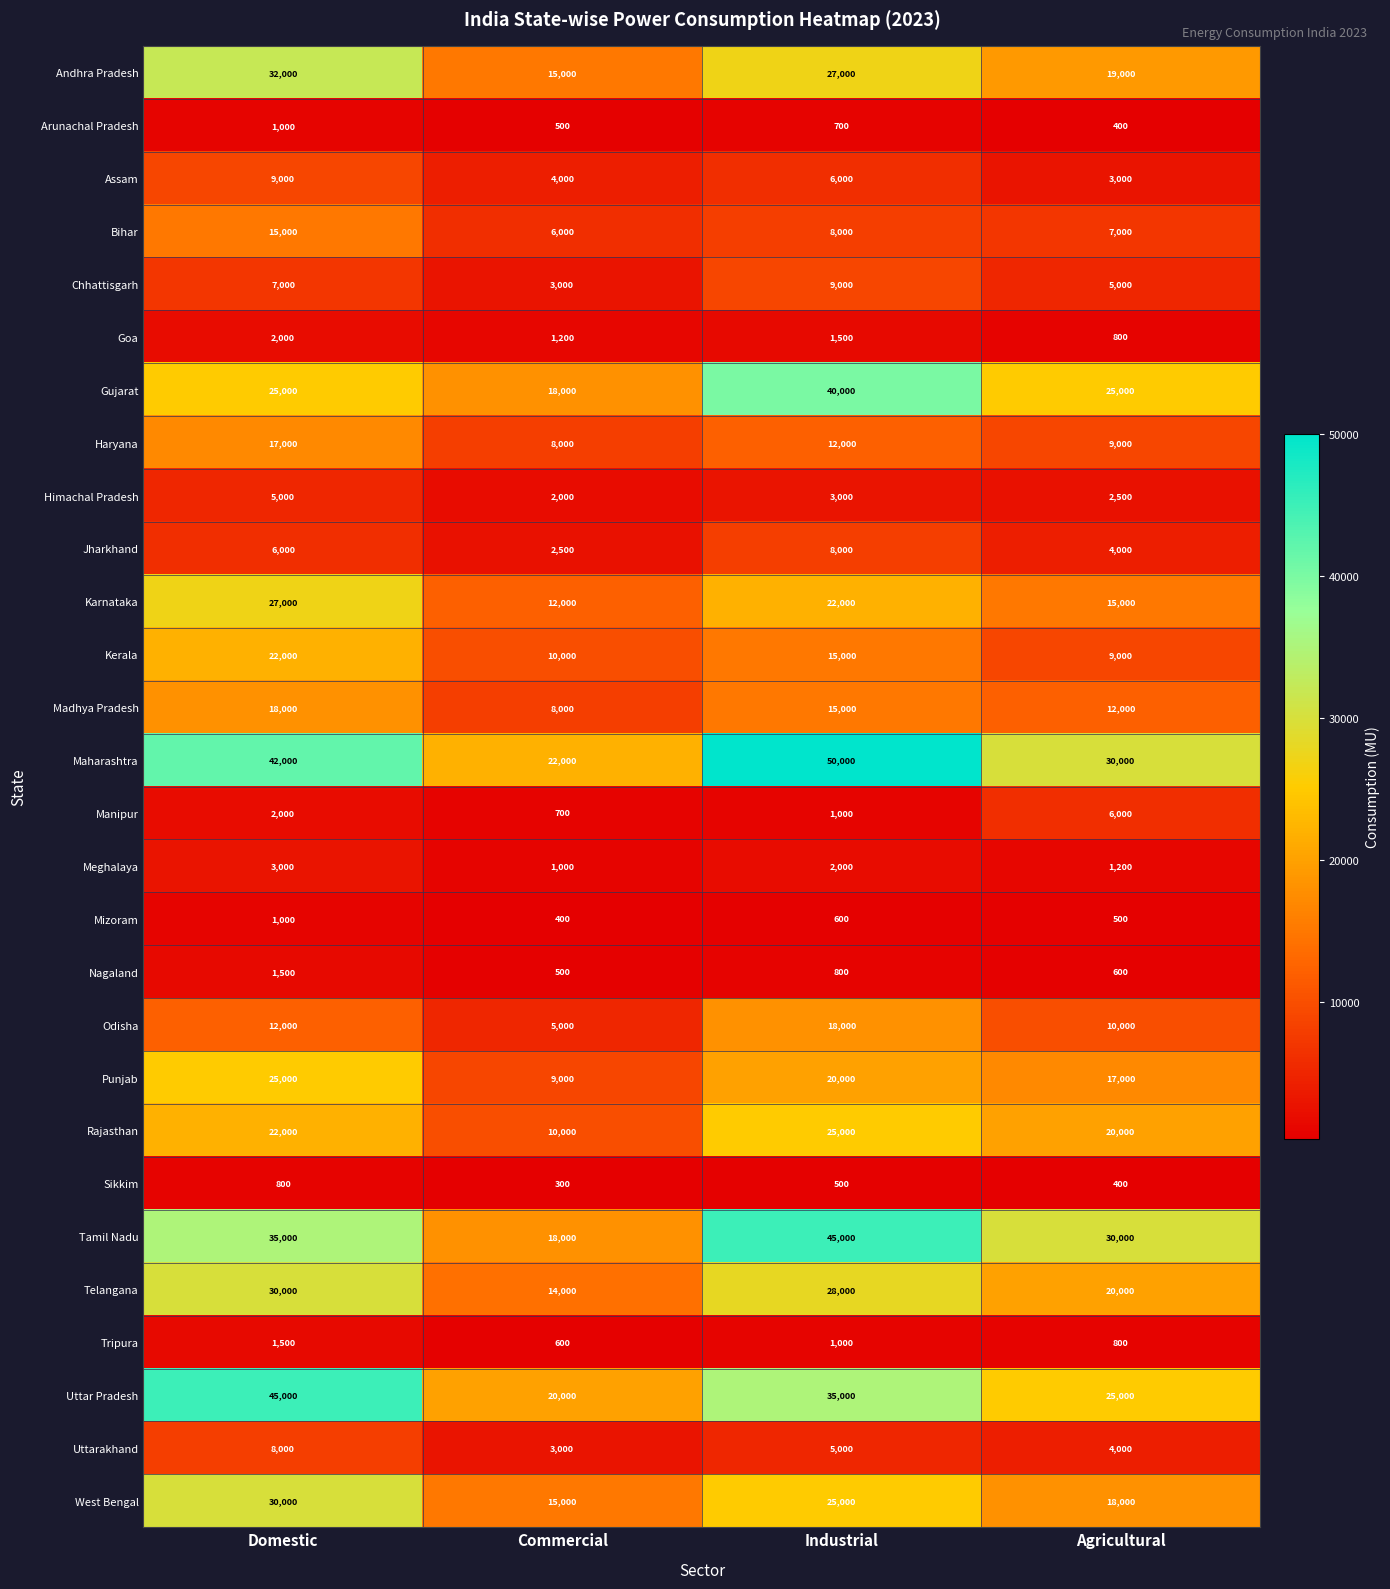

List the labels in order of Madhya Pradesh value, largest first.

Domestic, Industrial, Agricultural, Commercial